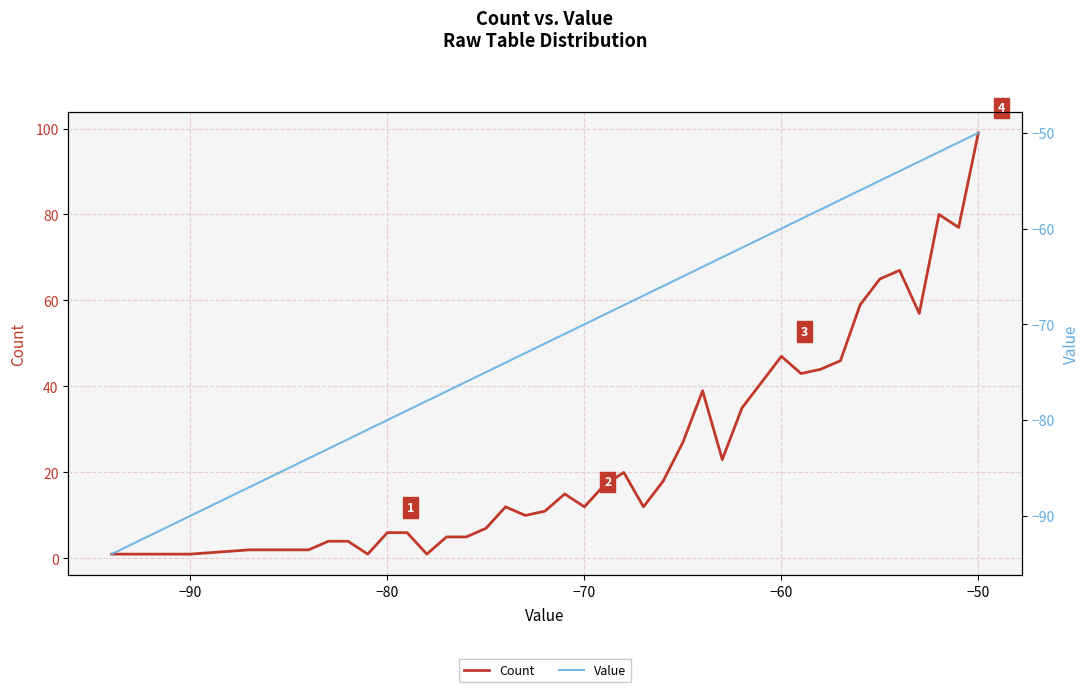

Does the chart display data point markers on the line(s)?

No